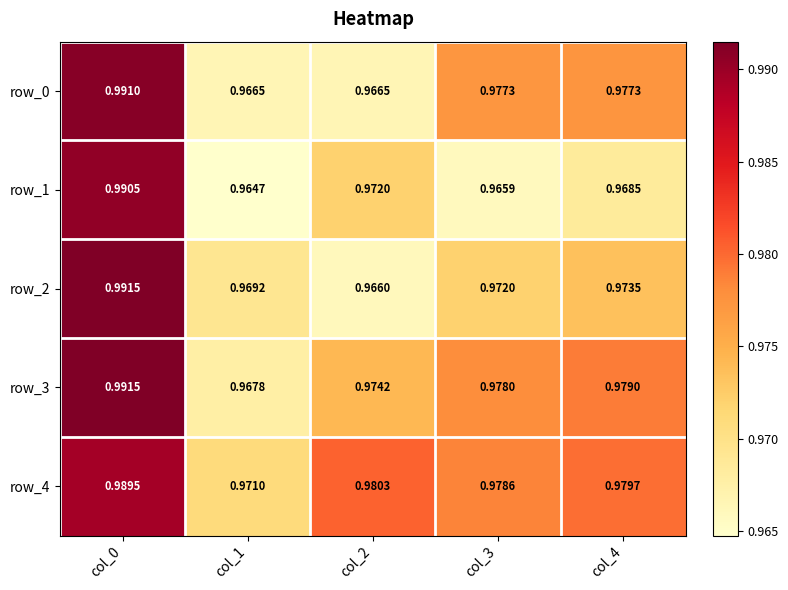

Is it true that row_3 equals 1.5 at col_2?

False